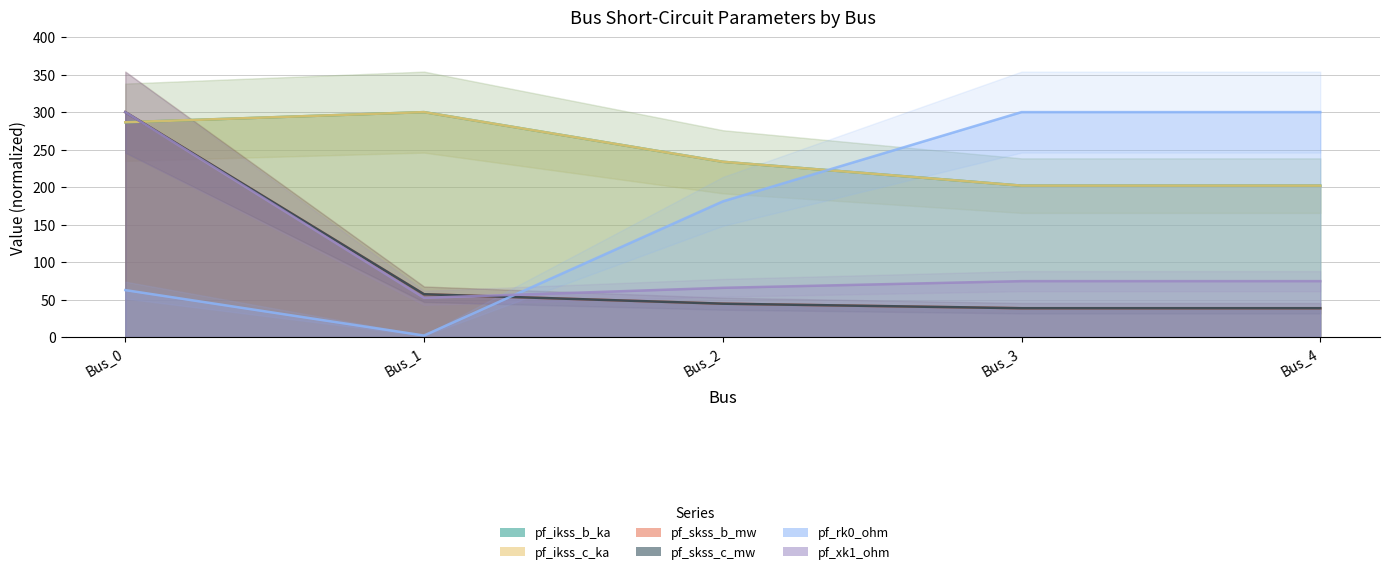

How many intersections are there between pf_xk1_ohm and pf_rk0_ohm?

1